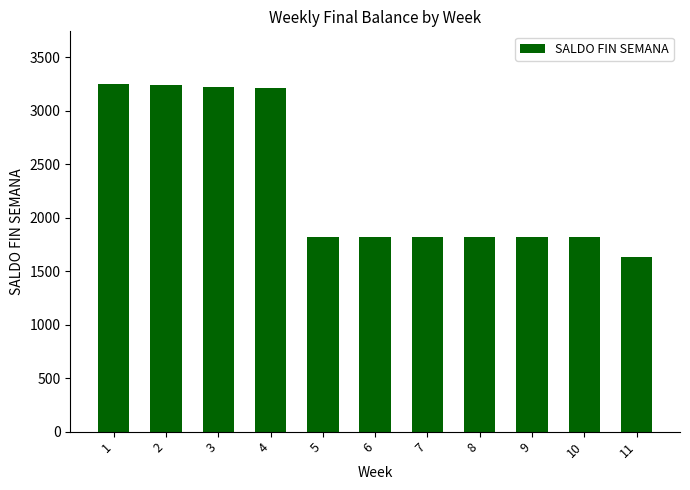

Which has a higher value, 10 or 11?

10